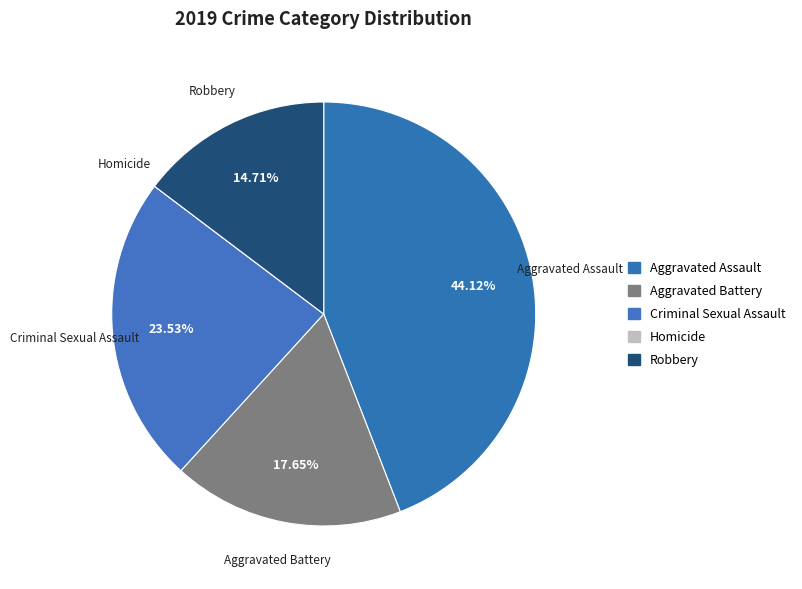

To the nearest percent, what portion does Criminal Sexual Assault represent?

24%